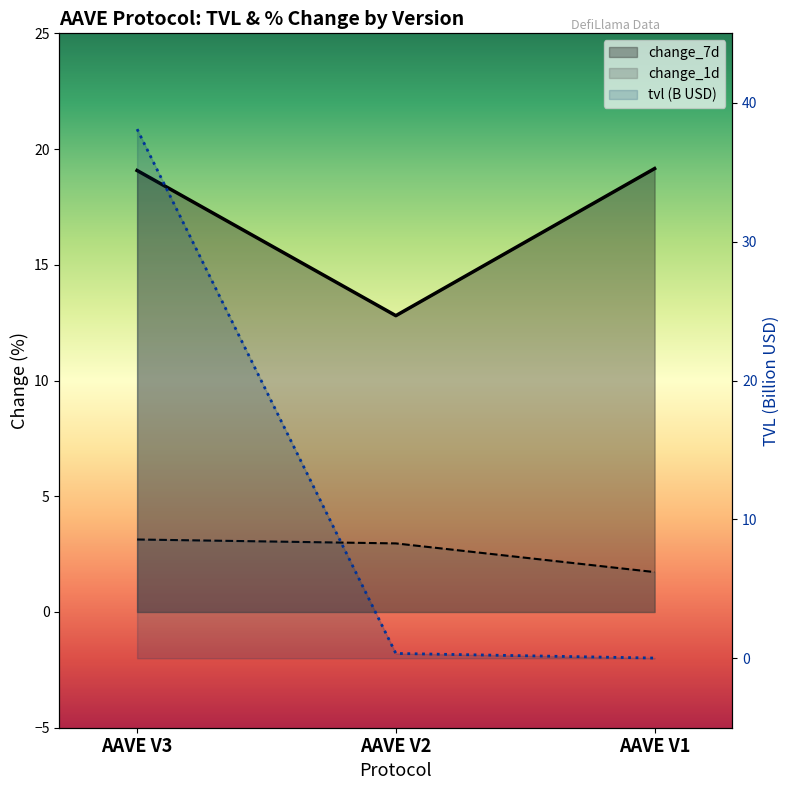

Reading right to left, list all the values displayed in this chart.

tvl: 0.0	0.3	38.1
change_1d: 1.7	3.0	3.1
change_7d: 19.2	12.8	19.1